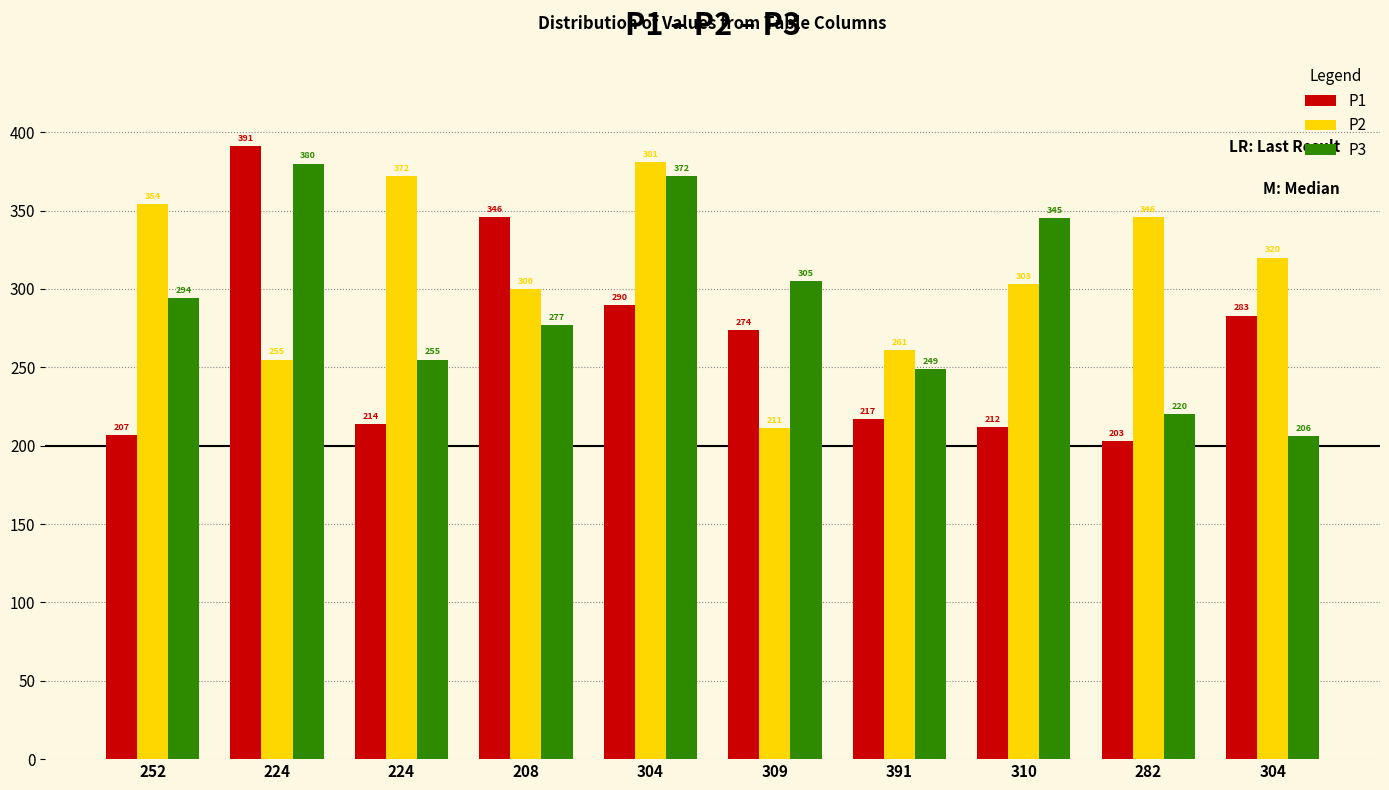

Reading right to left, what are all the values shown in this chart?

P1: 304=283	282=203	310=212	391=217	309=274	304=290	208=346	224=214	224=391	252=207
P2: 304=320	282=346	310=303	391=261	309=211	304=381	208=300	224=372	224=255	252=354
P3: 304=206	282=220	310=345	391=249	309=305	304=372	208=277	224=255	224=380	252=294